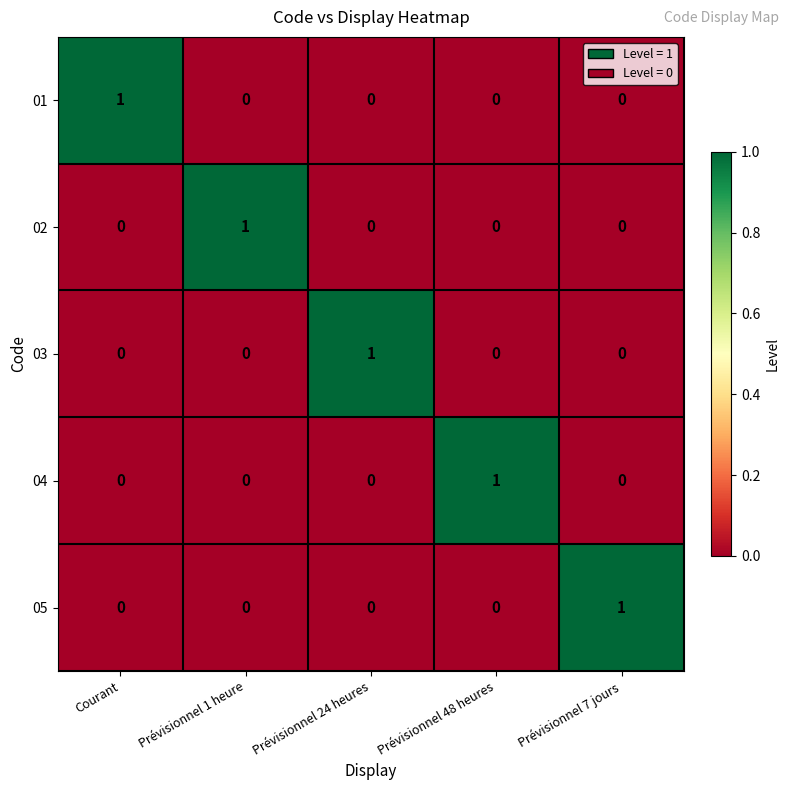

What is the spread (max minus min) of values at Prévisionnel 1 heure?

1